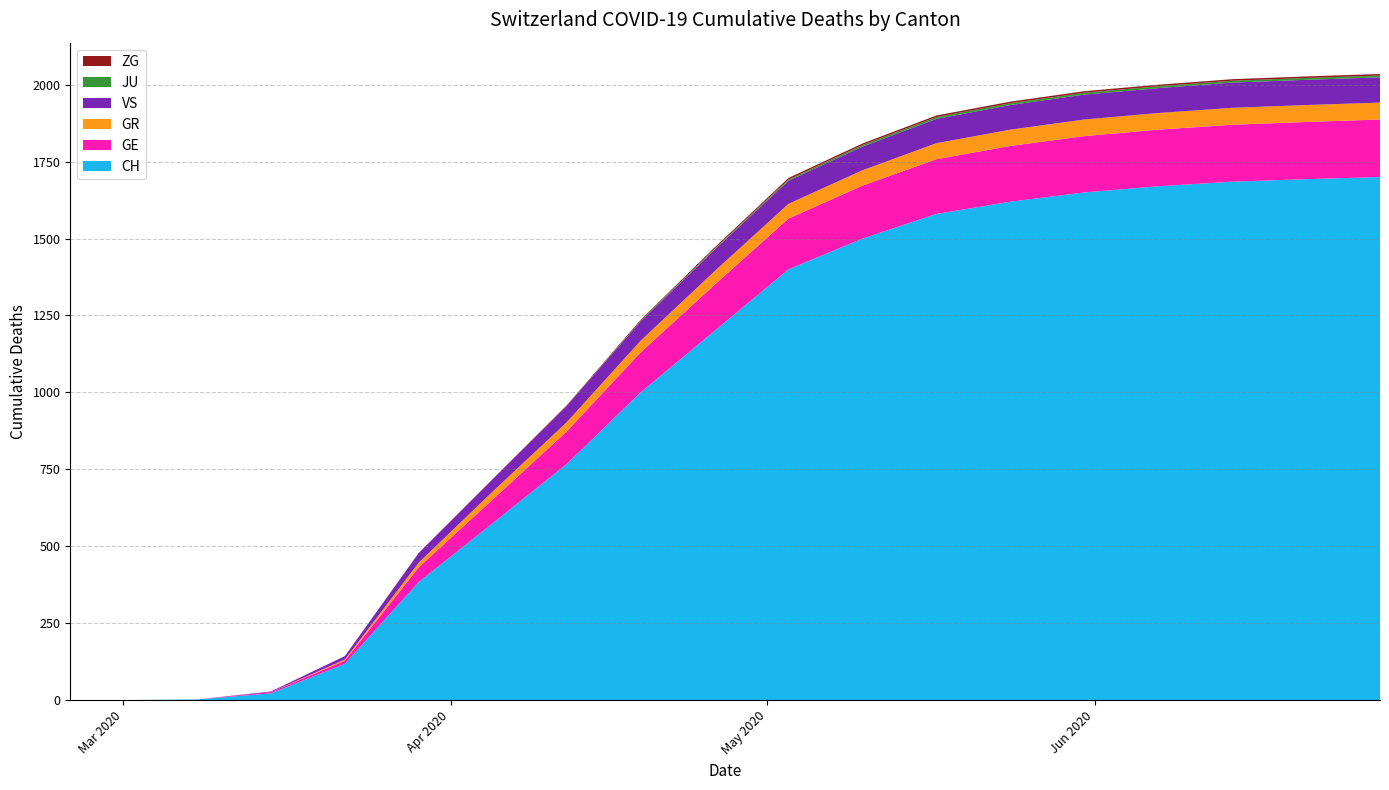

Reading right to left, what are all the values shown in this chart?

CH: 1700	1693	1685	1670	1650	1620	1580	1500	1400	1200	1000	767	575	384	118	22	2	0	0
GE: 187	186	185	184	183	181	178	172	165	150	130	106	77	48	10	4	0	0	0
GR: 55	55	55	54	54	53	52	50	48	44	38	30	26	15	4	0	0	0	0
JU: 6	6	6	6	6	6	6	5	4	3	2	0	0	0	0	0	0	0	0
ZG: 5	5	5	5	5	5	5	5	5	4	3	2	1	1	0	0	0	0	0
VS: 82	82	82	81	81	80	79	77	75	70	63	53	40	31	11	2	0	0	0